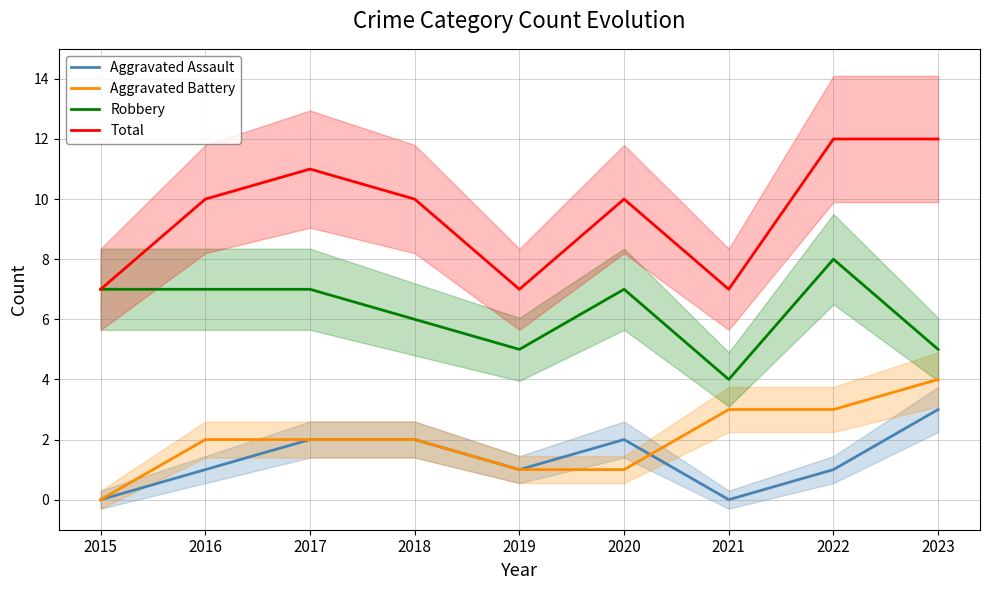

Which category has the lowest value in the Total series?

2015